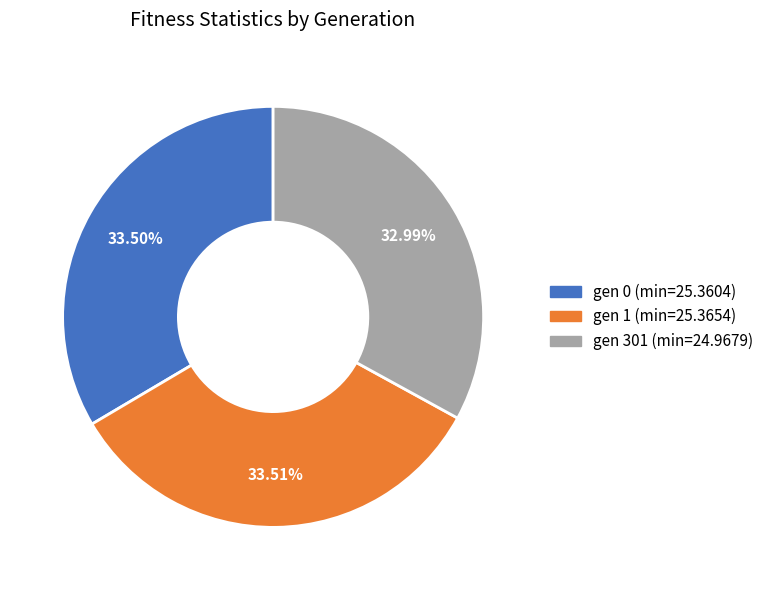

Is the sum of gen 0 (min=25.3604) and gen 301 (min=24.9679) greater than half?

Yes